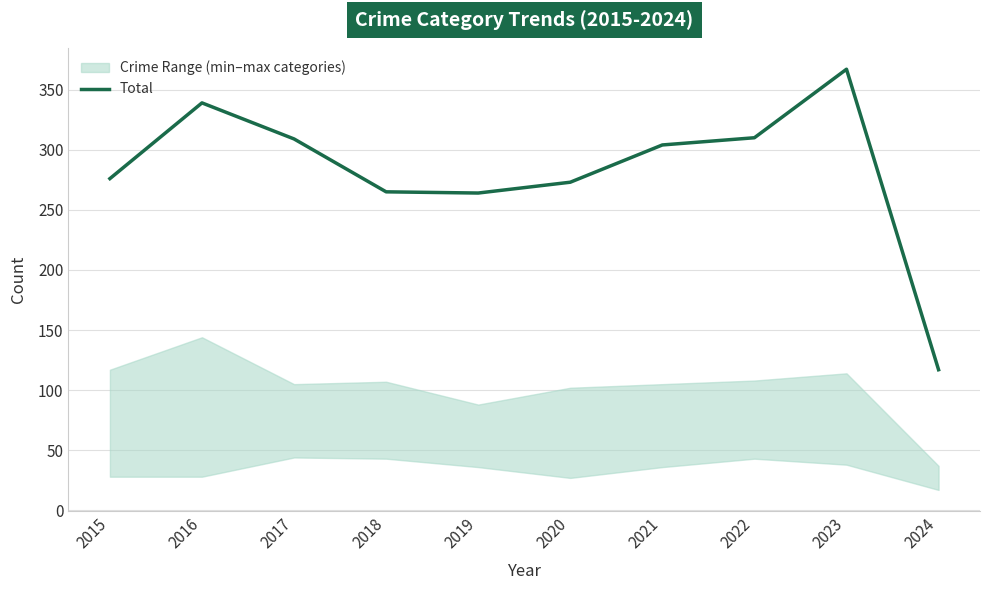

At which category does the chart reach its peak across all series?

2023